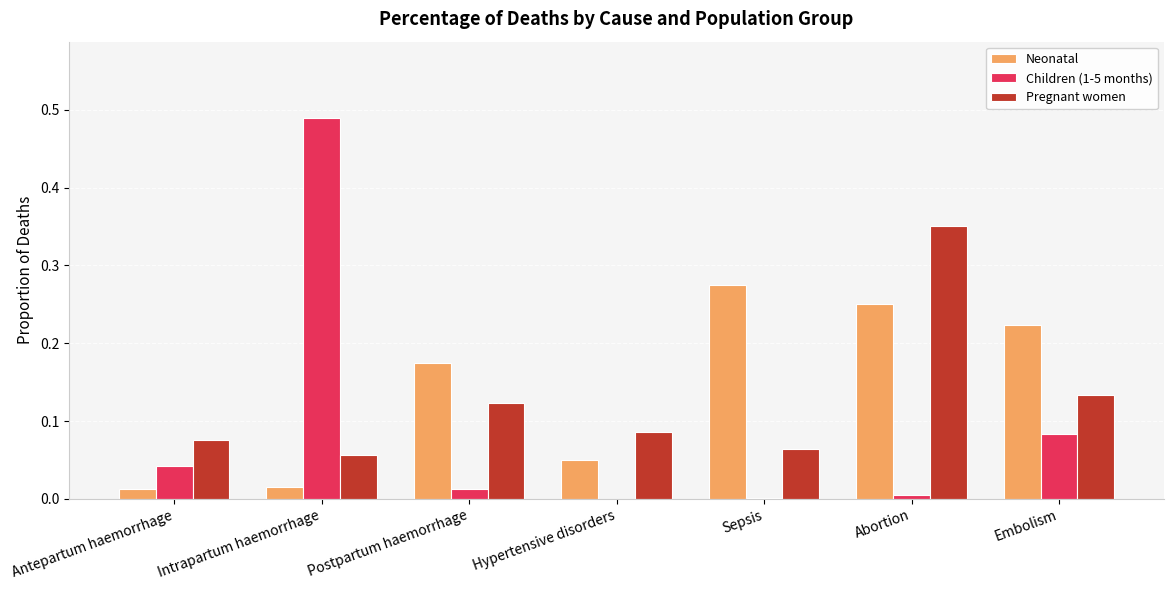

Is the value of Children (1-5 months) at Hypertensive disorders greater than the value of Pregnant women at Embolism?

No